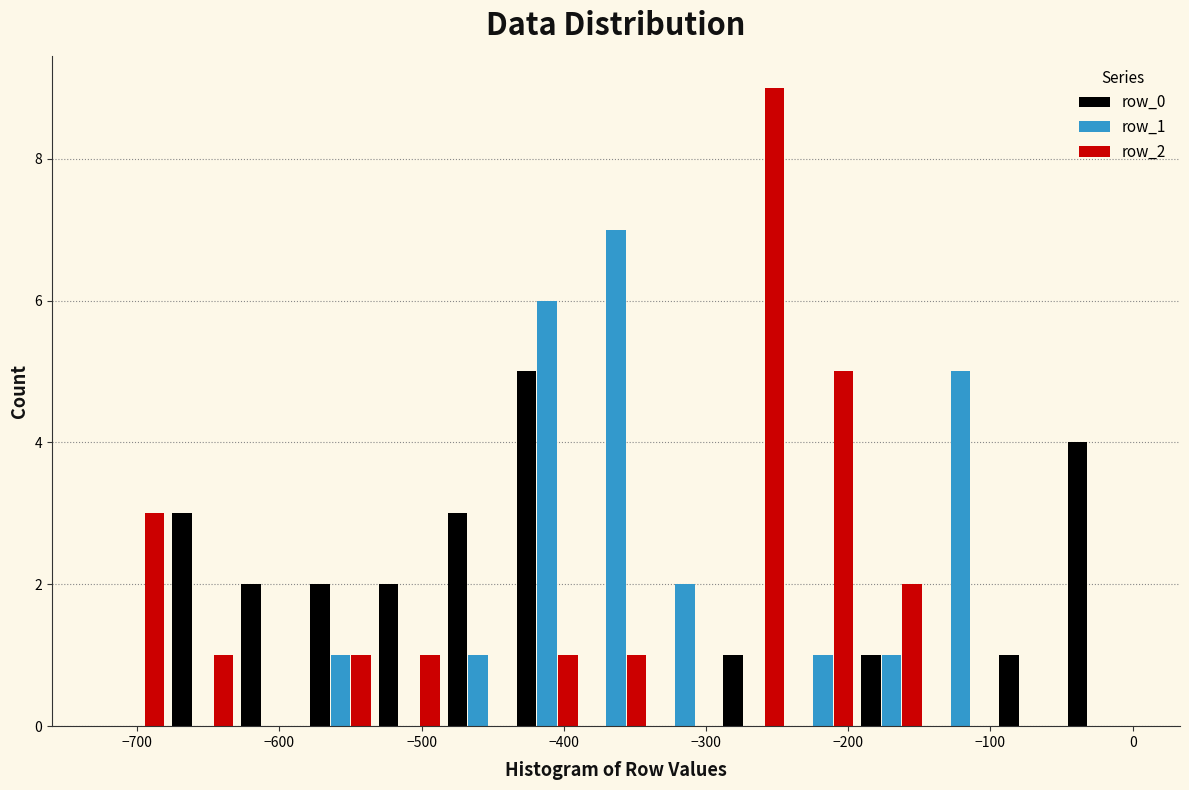

In the row_0 series, which range on the x-axis has the tallest bar?

-440 to -390